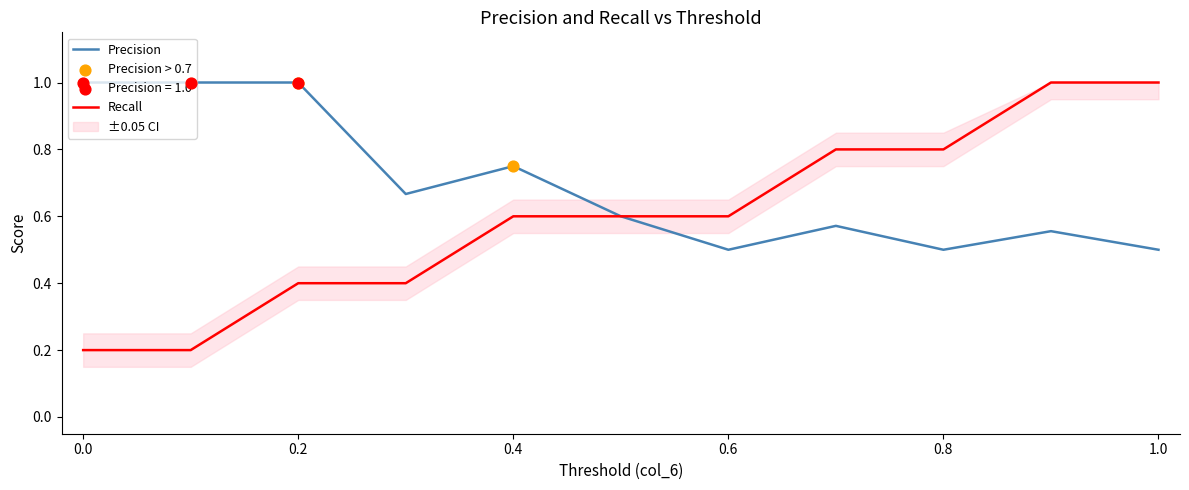

True or false: Recall has a value of 0.2 at 0.4.

False